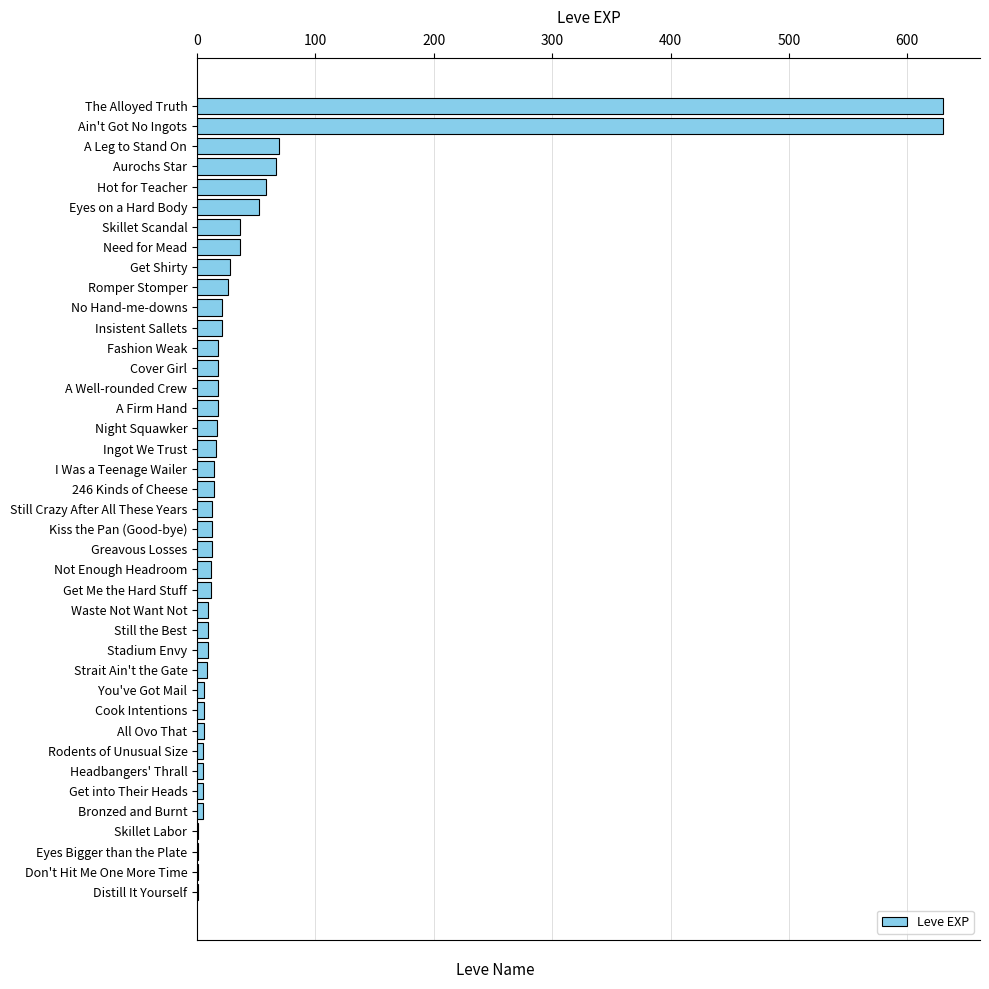

What is the sum of all values?

1947